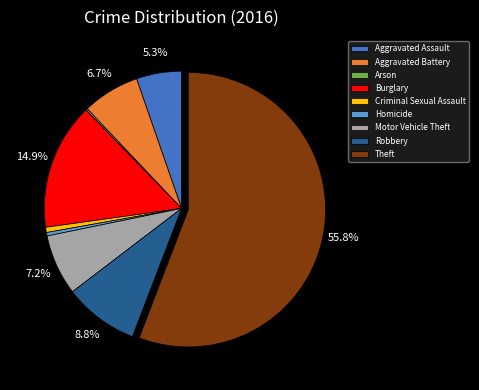

True or false: Burglary accounts for 15% of the total.

True